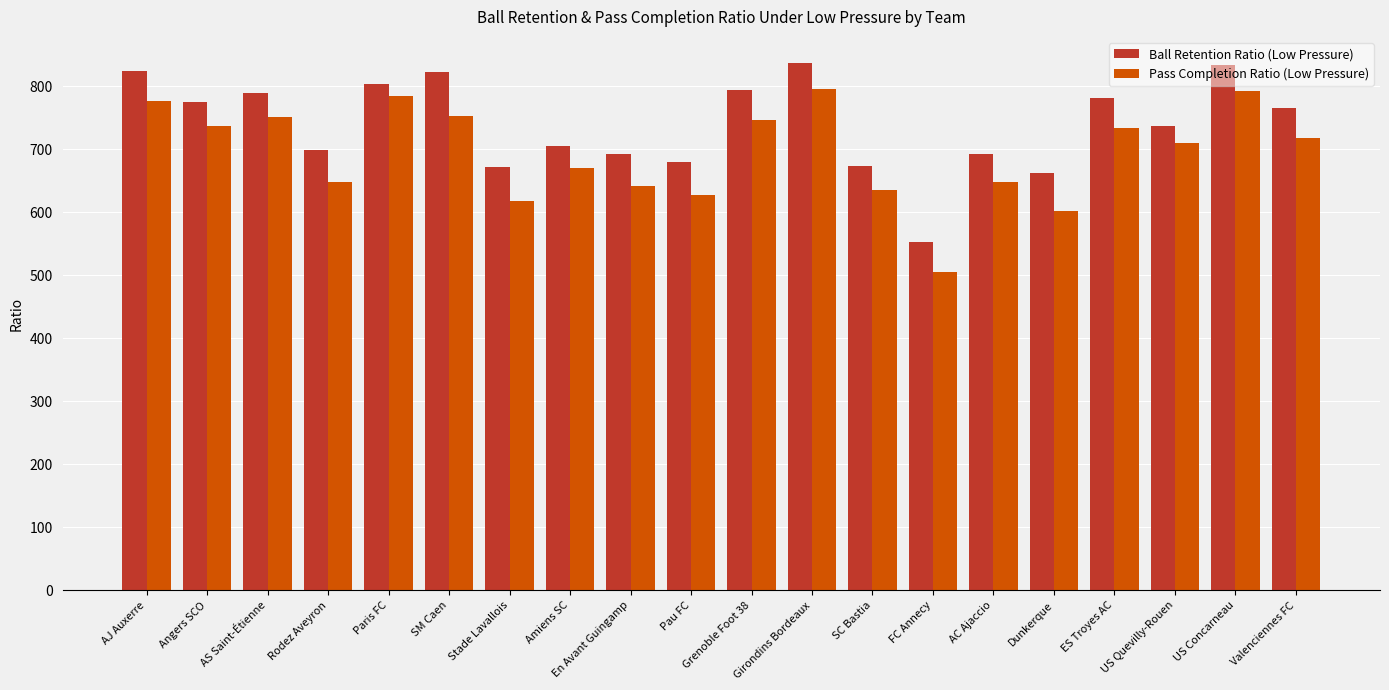

The Ball Retention Ratio (Low Pressure) series shows 671.8 at Stade Lavallois. True or false?

True